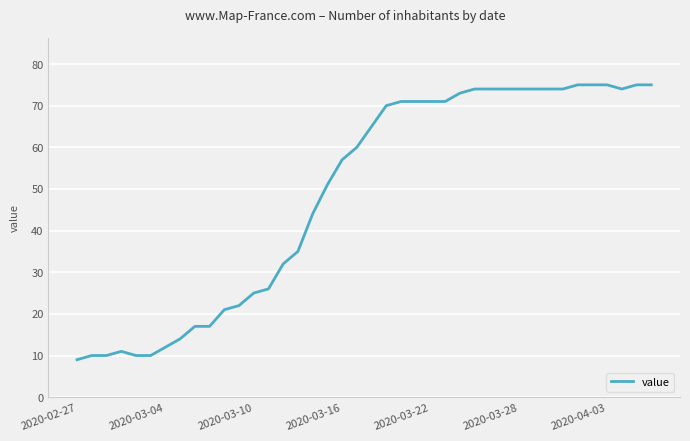

What is the greatest value displayed?

75